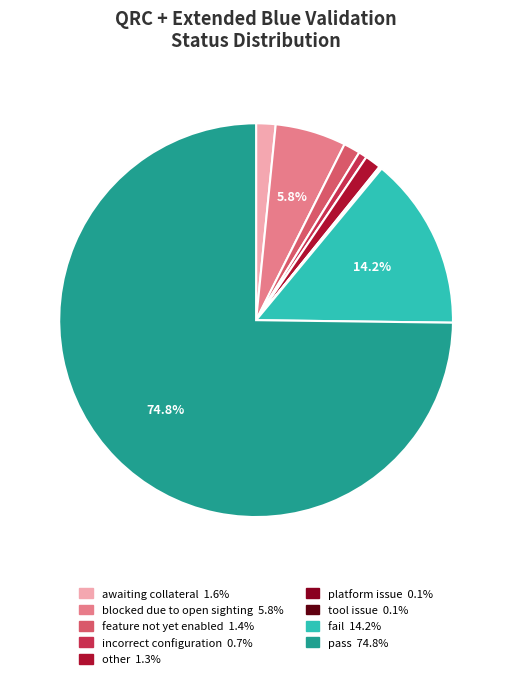

Is there a majority slice in this chart?

Yes